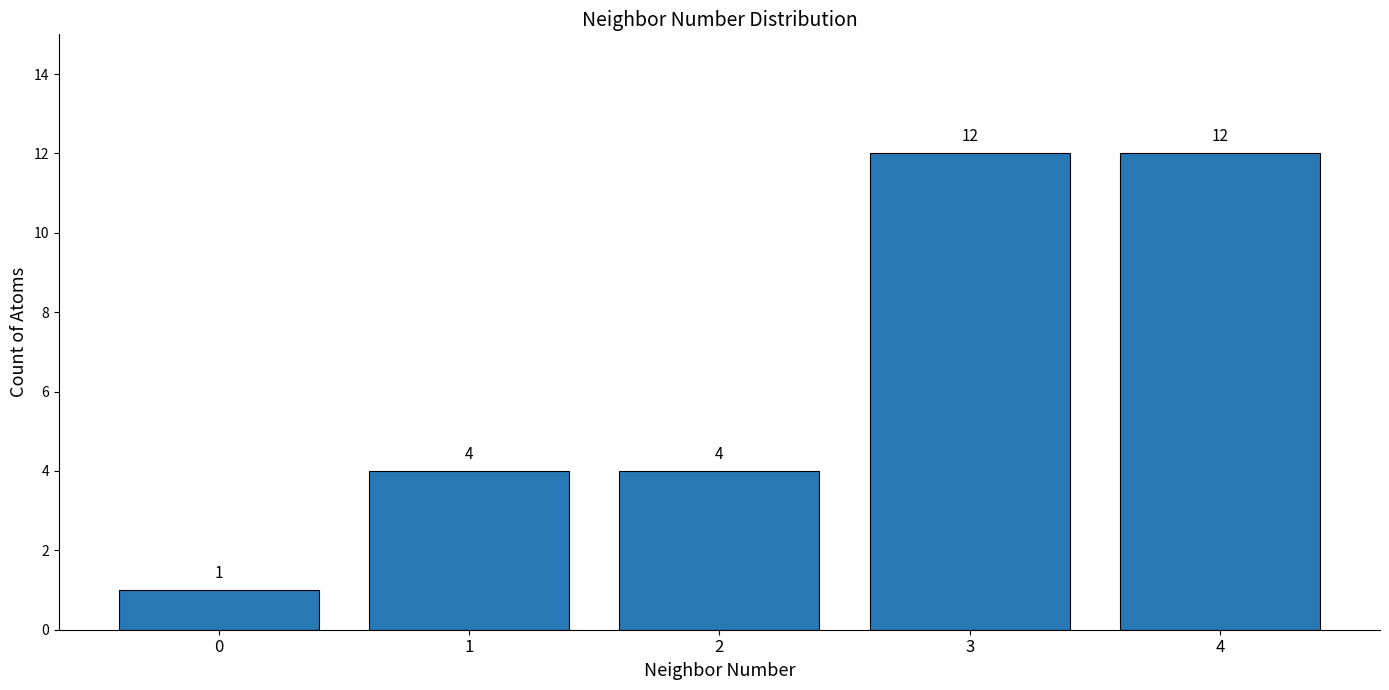

Approximately how many times larger is the value at 4 compared to 3?

1.0